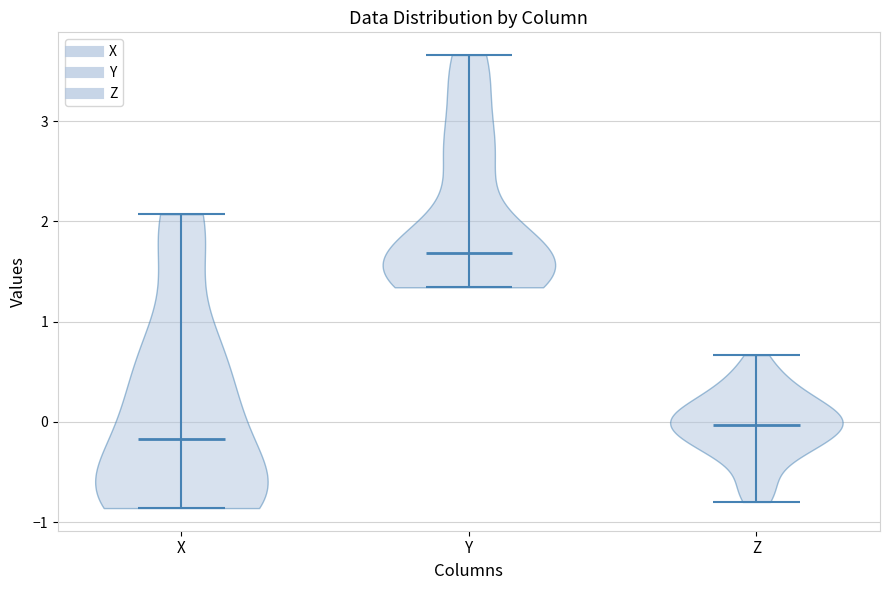

What is the highest point the violin for X reaches on the y-axis? The values are not printed on the chart, so give them approximately, as read against the axis.

2.1